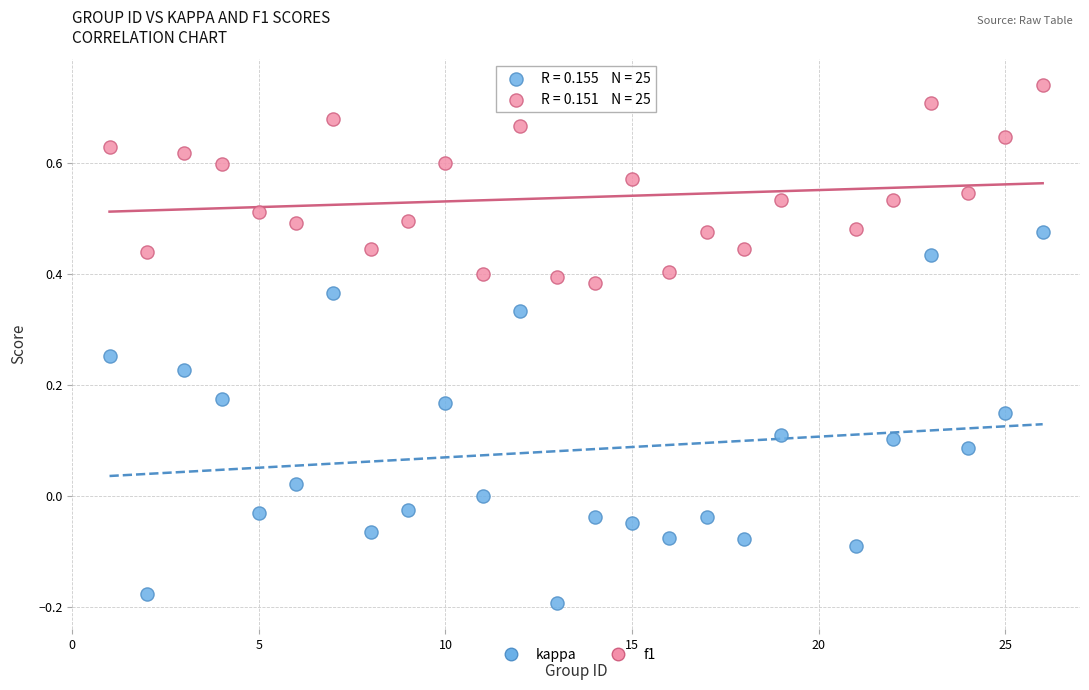

What are all the series names shown in the legend?

kappa, f1